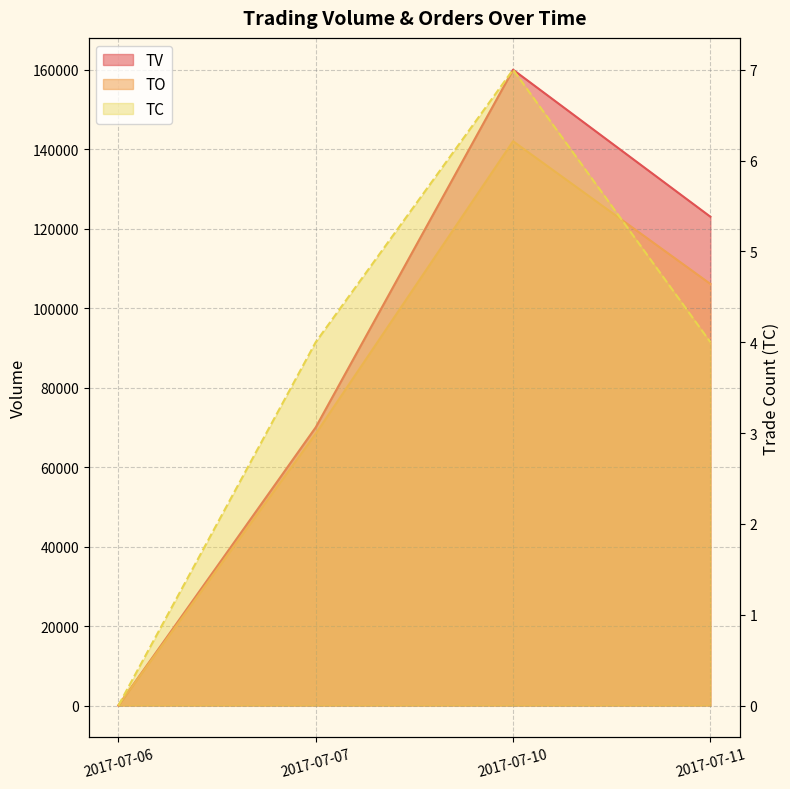

What are all the series names shown in the legend?

TV, TO, TC